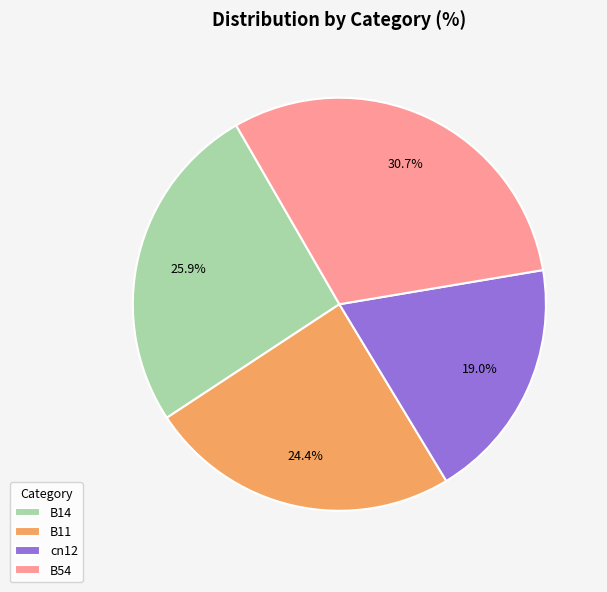

Which has a higher value, B11 or B14?

B14